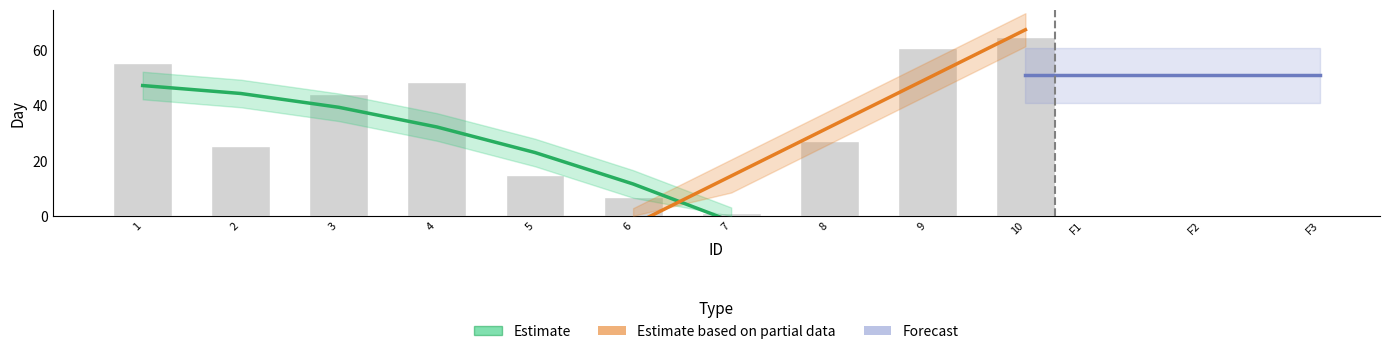

What value does the data have at 2?

25.2